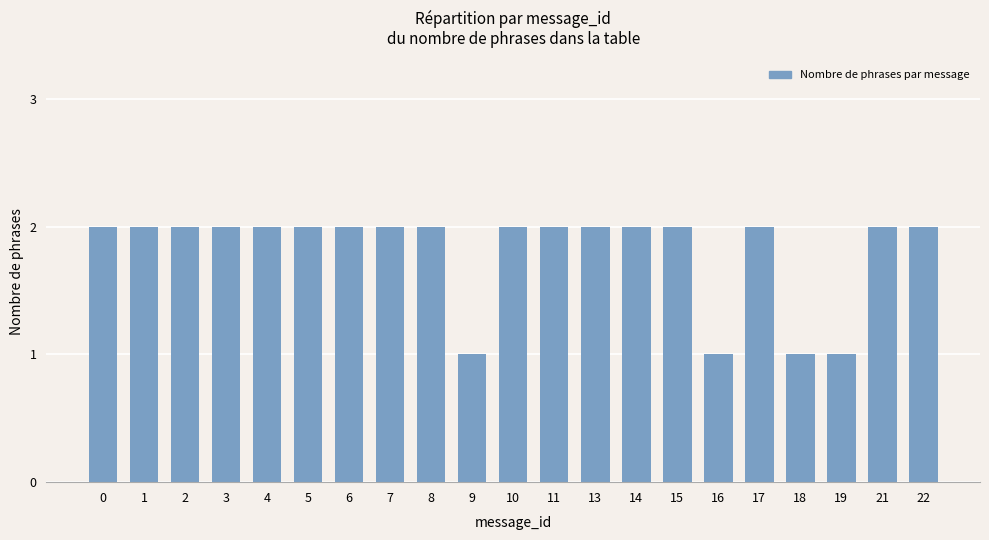

Are the bars grouped side by side (vs. stacked)?

No